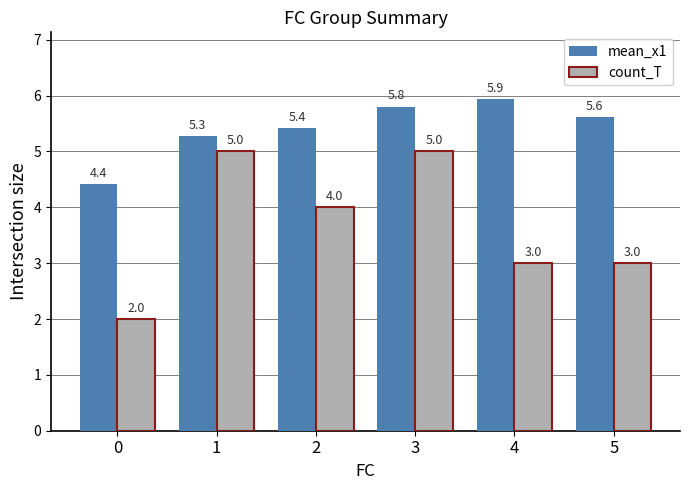

True or false: mean_x1 has a value of 5.4 at 2.

True